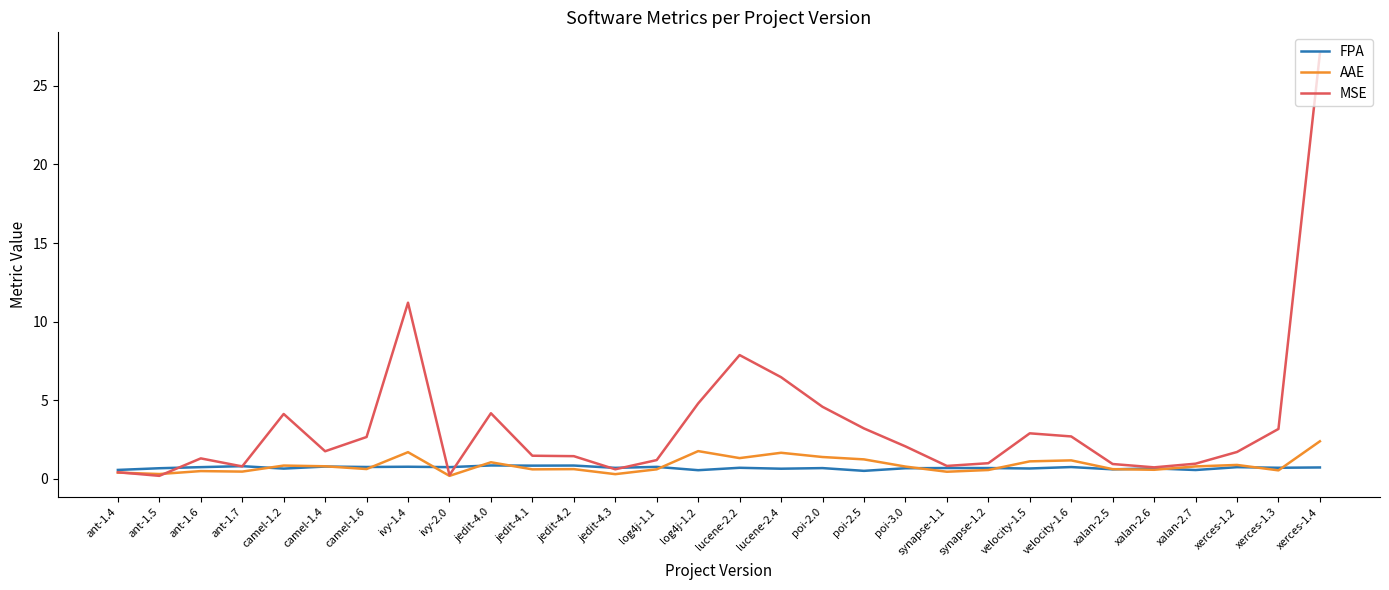

Rank the series by their maximum value, from highest to lowest.

MSE, AAE, FPA